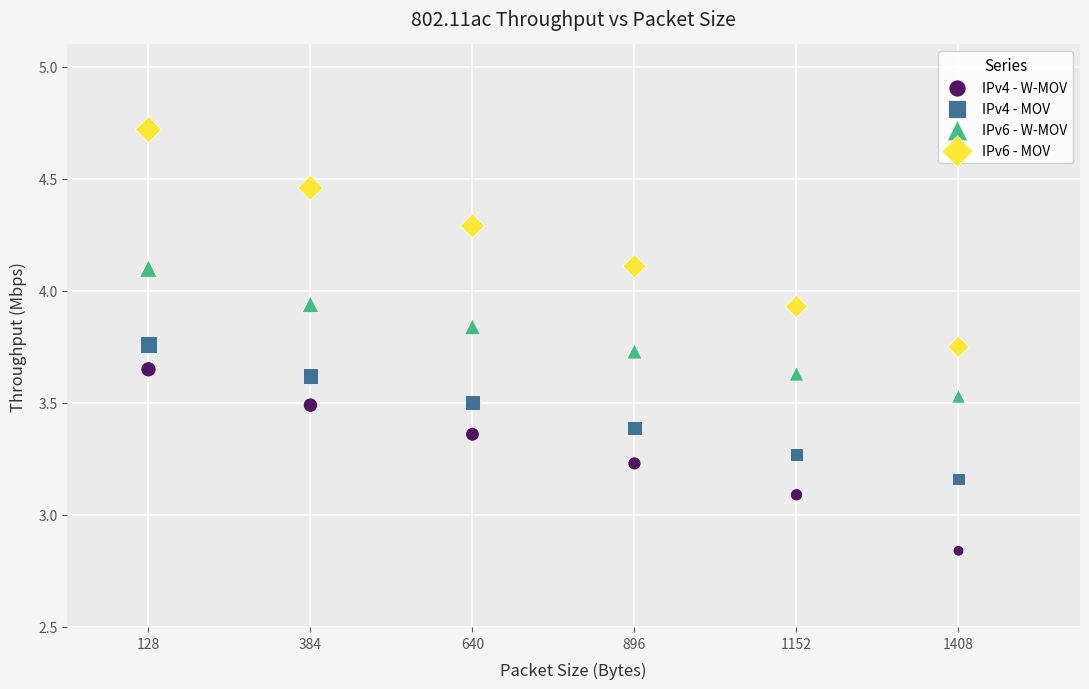

Across all series, what Y value is closest to 3?

3.1